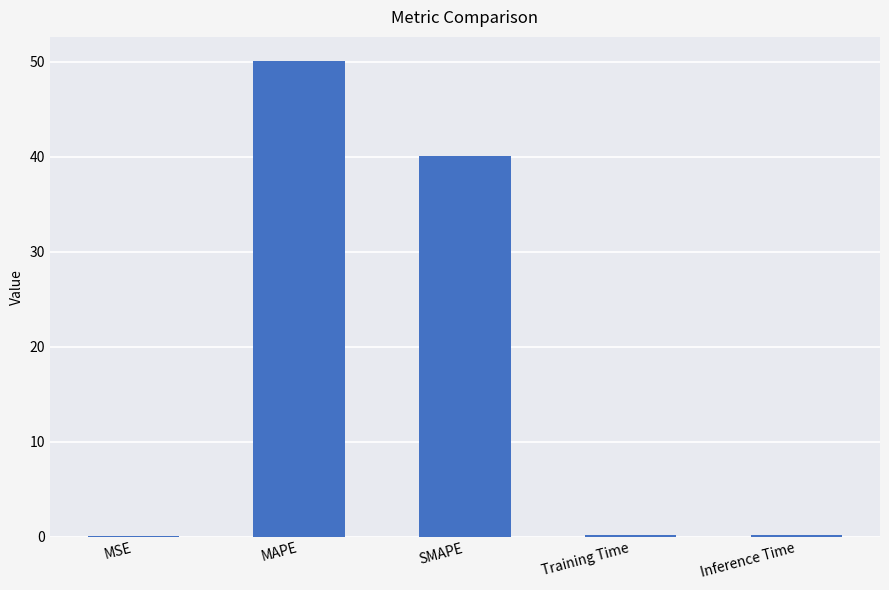

What is the average value?

18.1